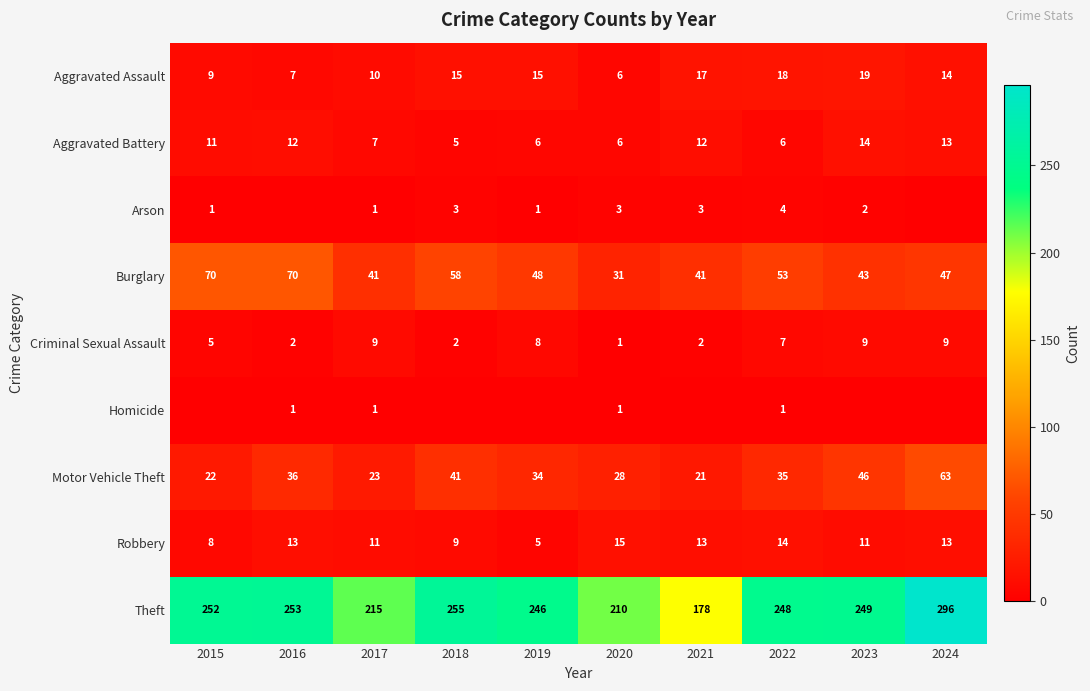

Which series has the largest total across all categories?

Theft